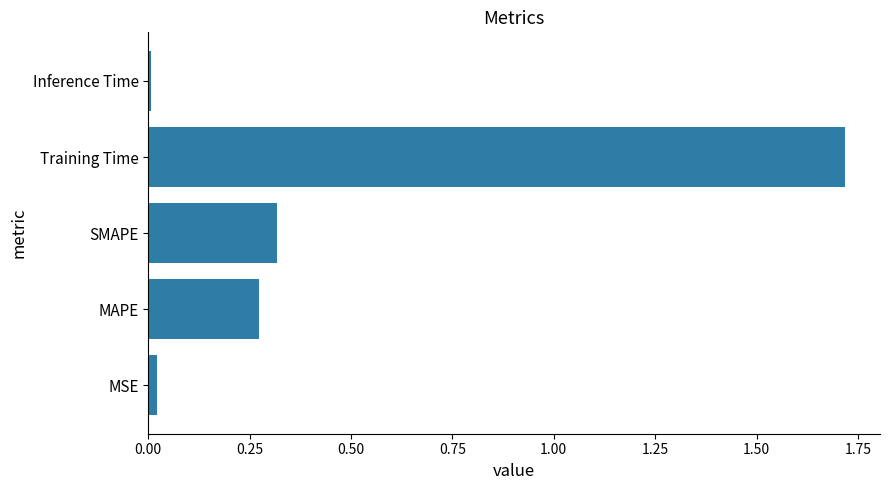

List the labels in order of value, smallest first.

Inference Time, MSE, MAPE, SMAPE, Training Time